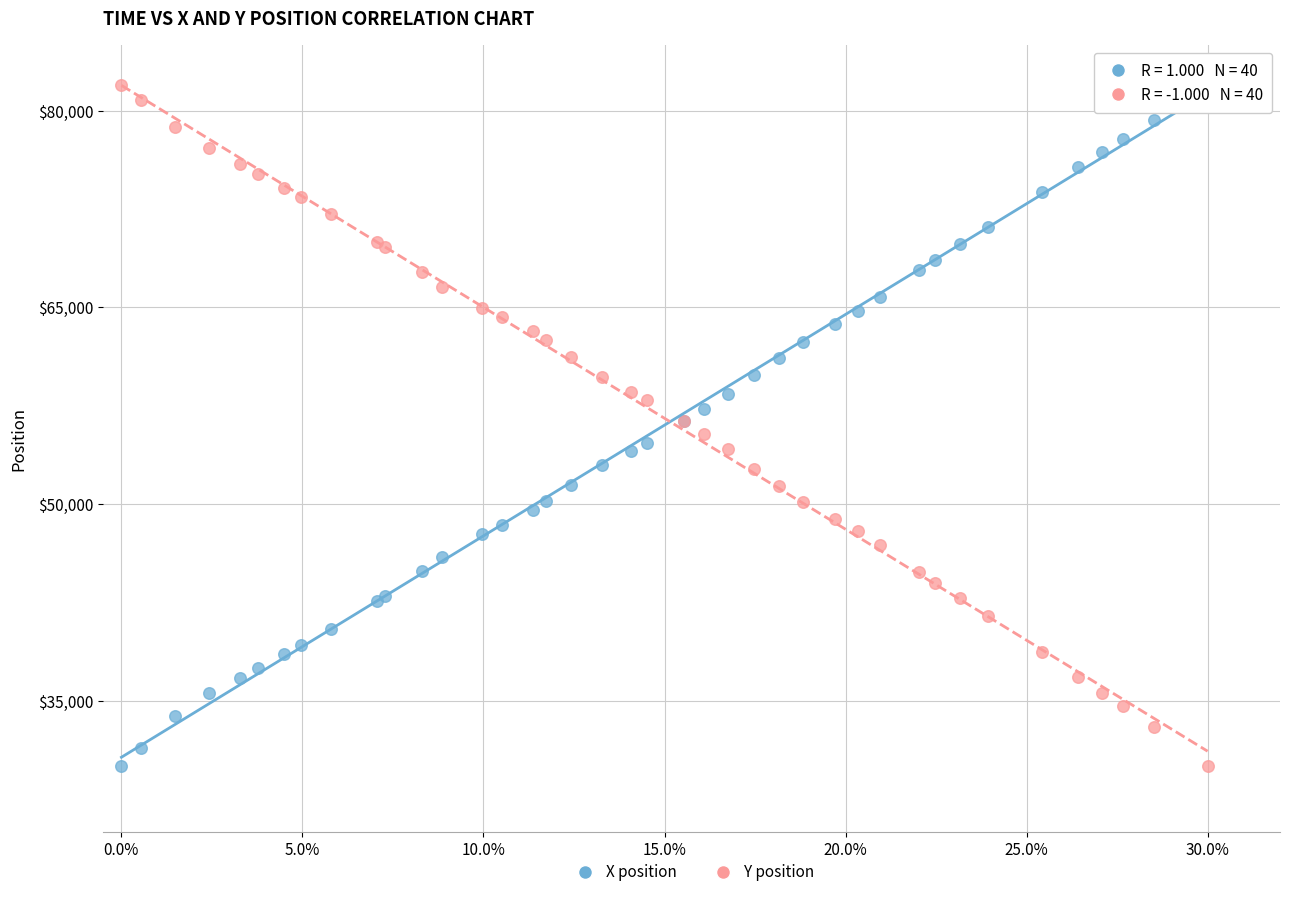

What are all the series names shown in the legend?

X position, Y position